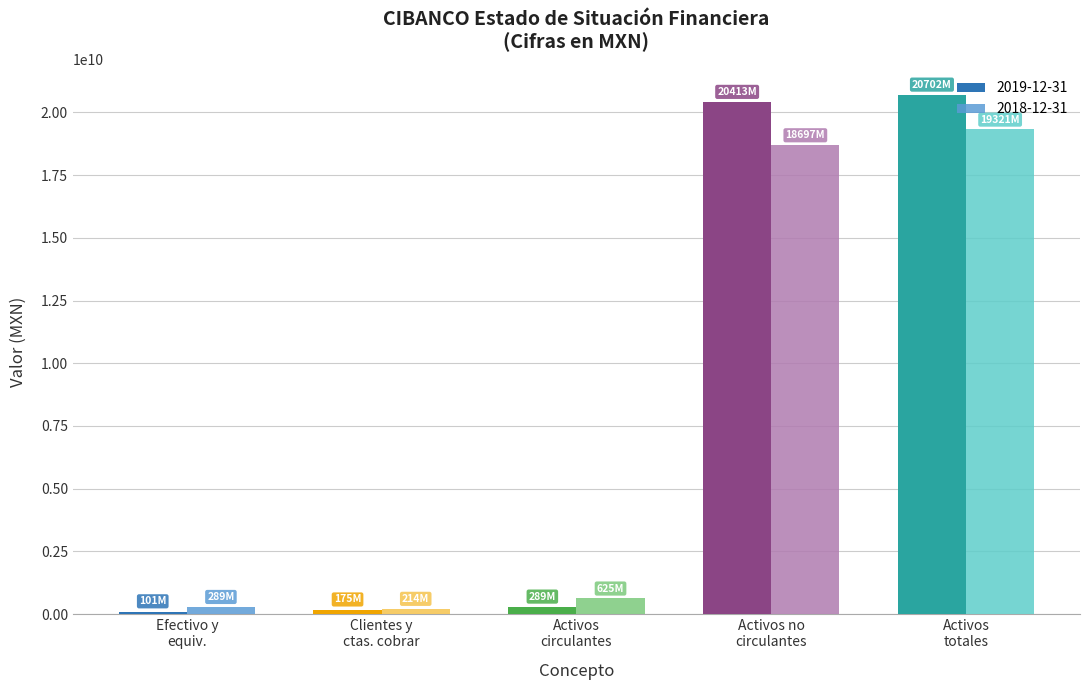

Which series has the widest spread of values?

2019-12-31